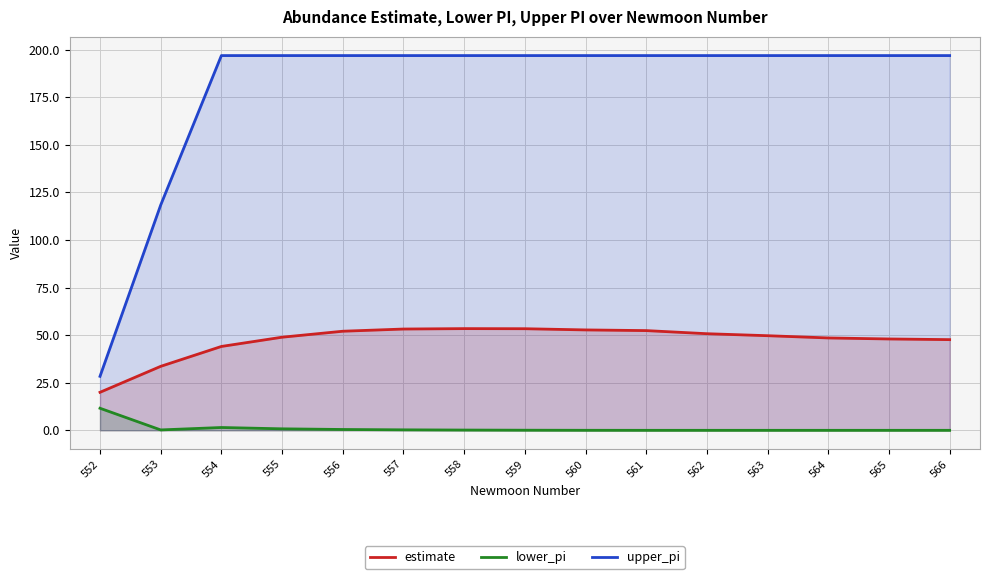

Which category has the lowest value in the estimate series?

552